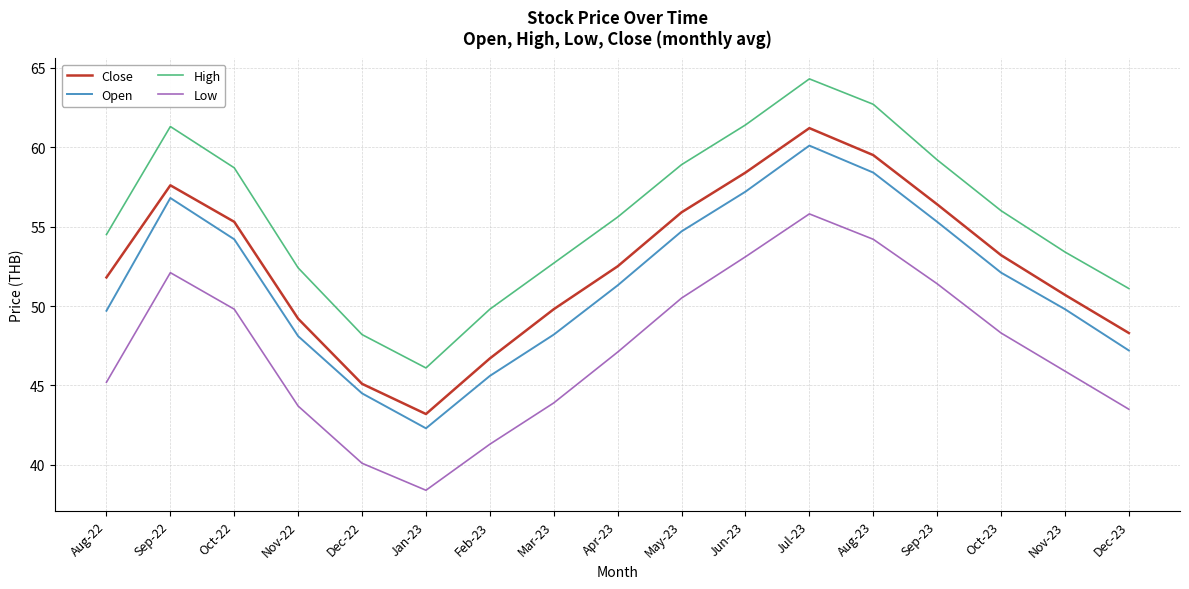

Which series has the largest total across all categories?

High